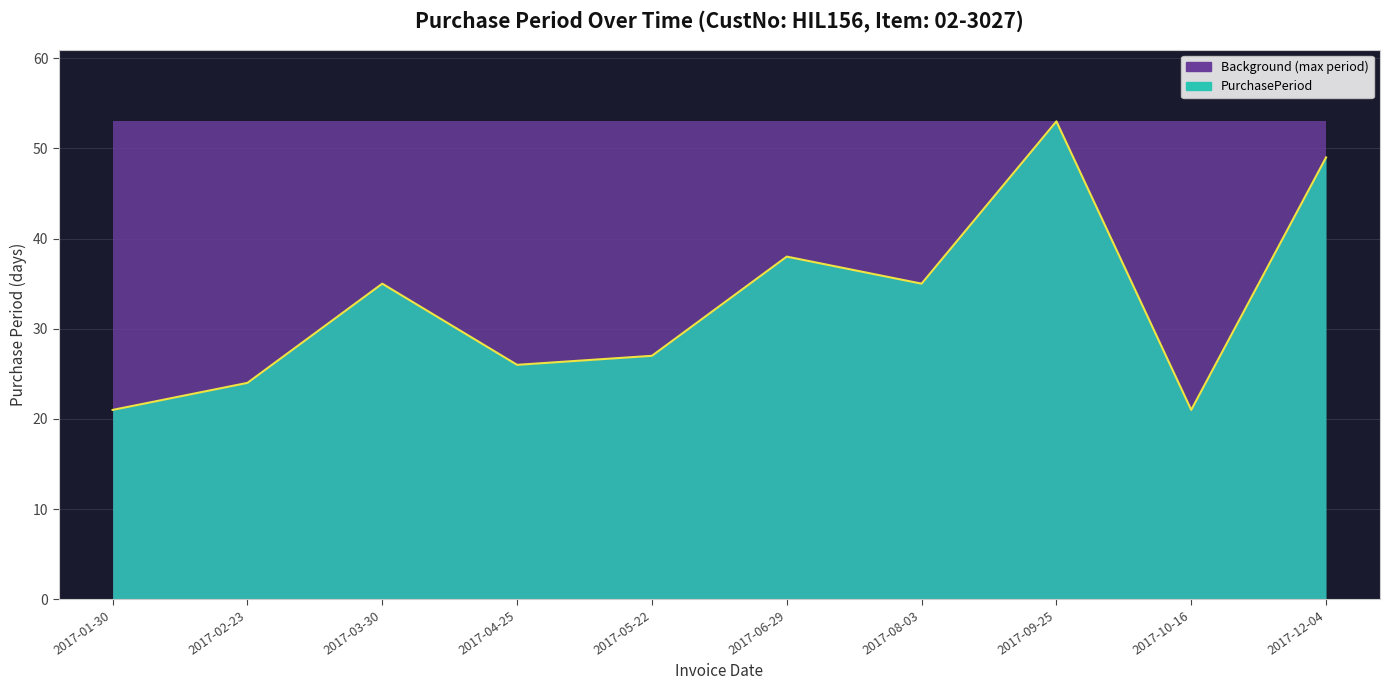

List the labels in order of value, largest first.

2017-09-25, 2017-12-04, 2017-06-29, 2017-03-30, 2017-08-03, 2017-05-22, 2017-04-25, 2017-02-23, 2017-01-30, 2017-10-16